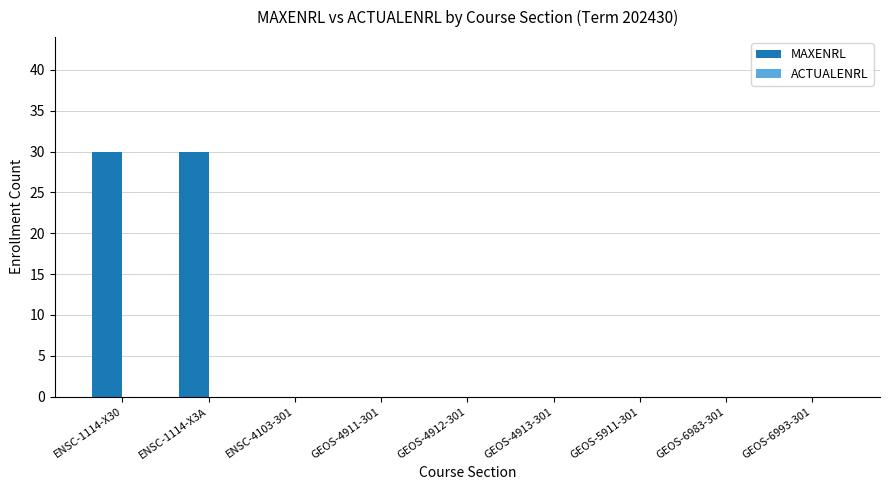

The value at GEOS-4911-301 is -13. True or false?

False